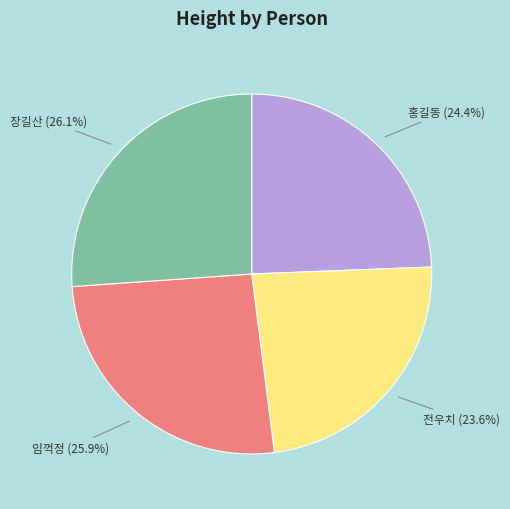

To the nearest percent, what percentage of the pie is 임꺽정?

26%